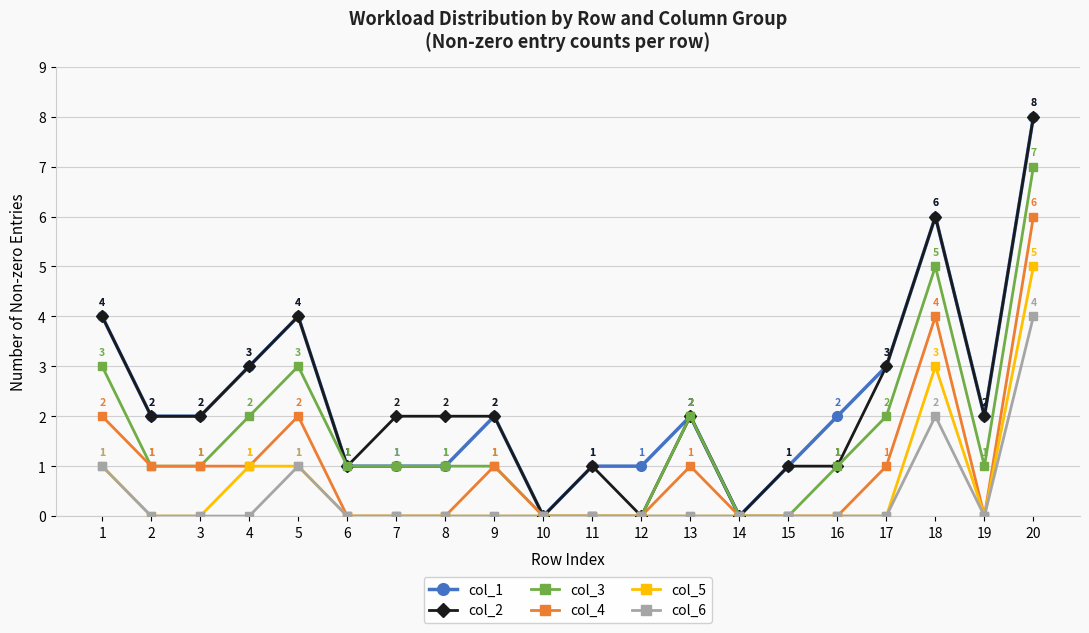

How many col_1 values are between 1 and 3?

14